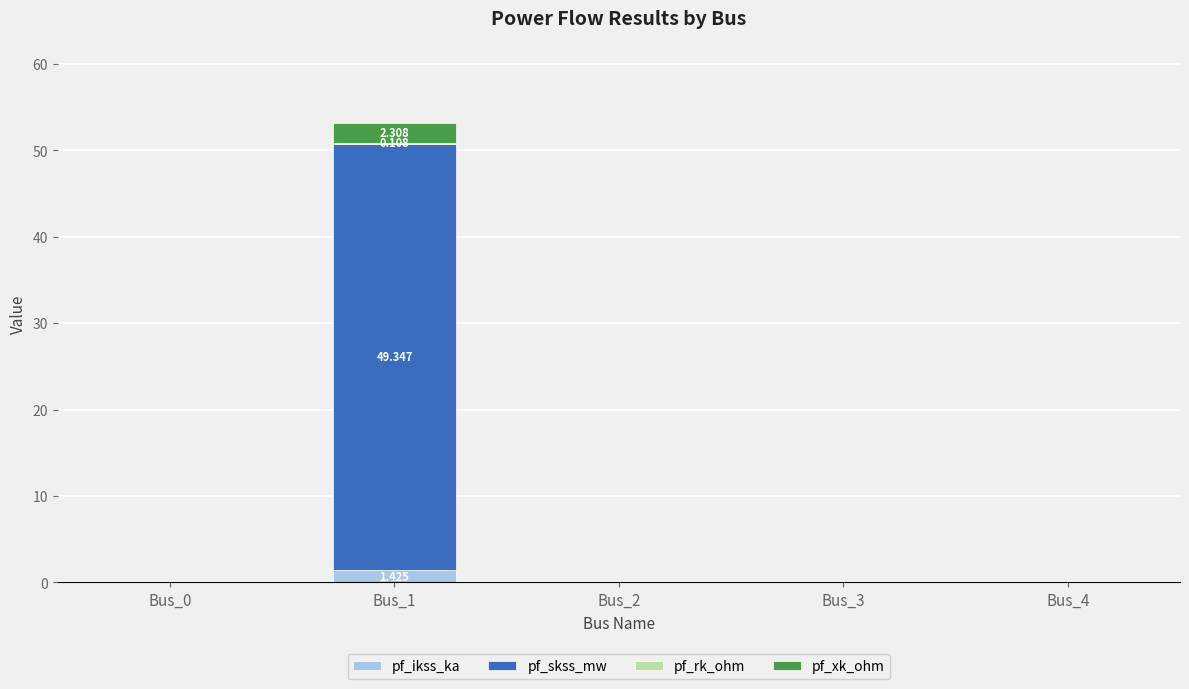

At how many categories does at least one series exceed 28?

1